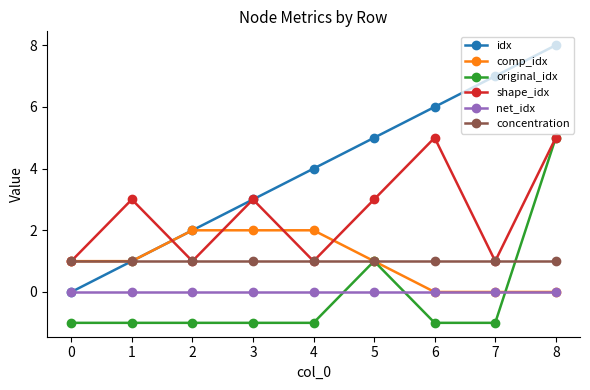

Reading left to right, what are all the values shown in this chart?

idx: 0=0	1=1	2=2	3=3	4=4	5=5	6=6	7=7	8=8
comp_idx: 0=1	1=1	2=2	3=2	4=2	5=1	6=0	7=0	8=0
original_idx: 0=-1	1=-1	2=-1	3=-1	4=-1	5=1	6=-1	7=-1	8=5
shape_idx: 0=1	1=3	2=1	3=3	4=1	5=3	6=5	7=1	8=5
net_idx: 0=0	1=0	2=0	3=0	4=0	5=0	6=0	7=0	8=0
concentration: 0=1	1=1	2=1	3=1	4=1	5=1	6=1	7=1	8=1